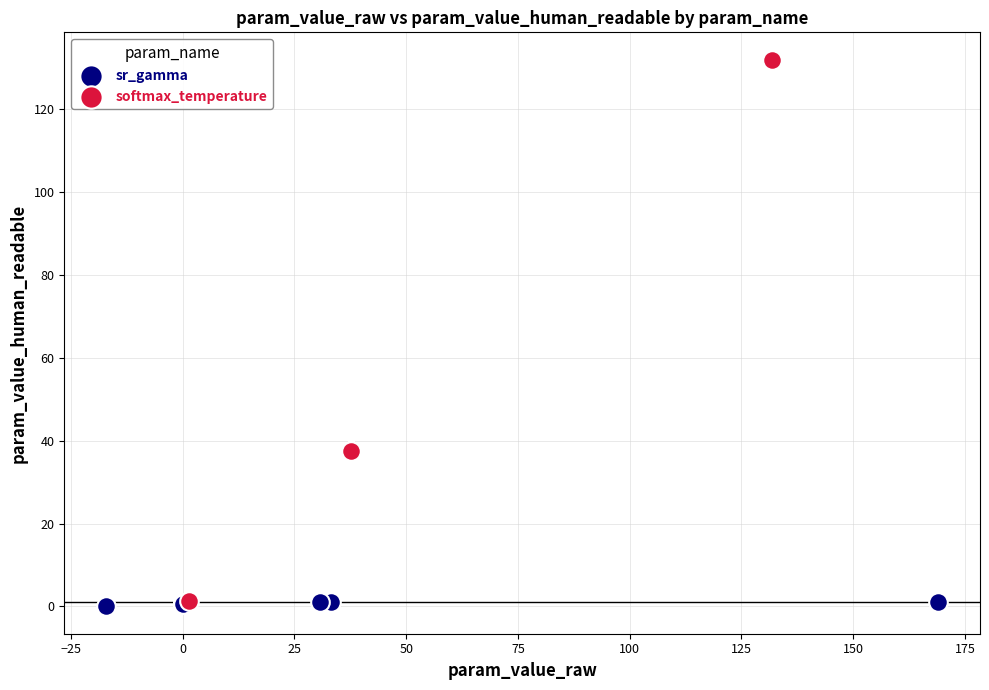

Which series has the largest Y range (max minus min)?

softmax_temperature